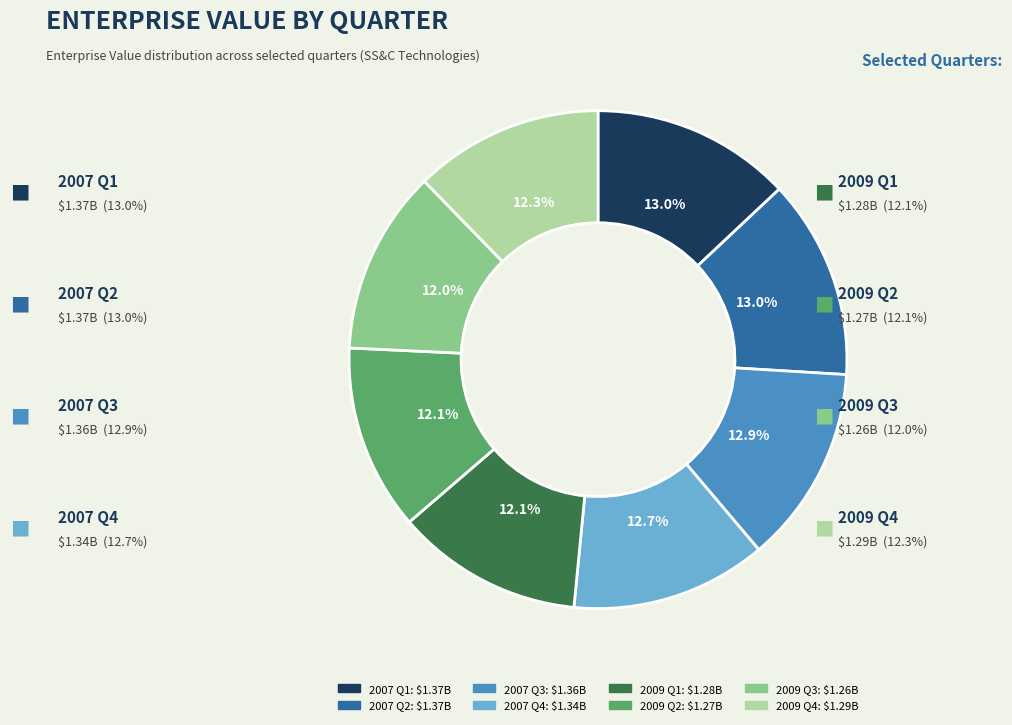

Count the number of slices in the pie.

8